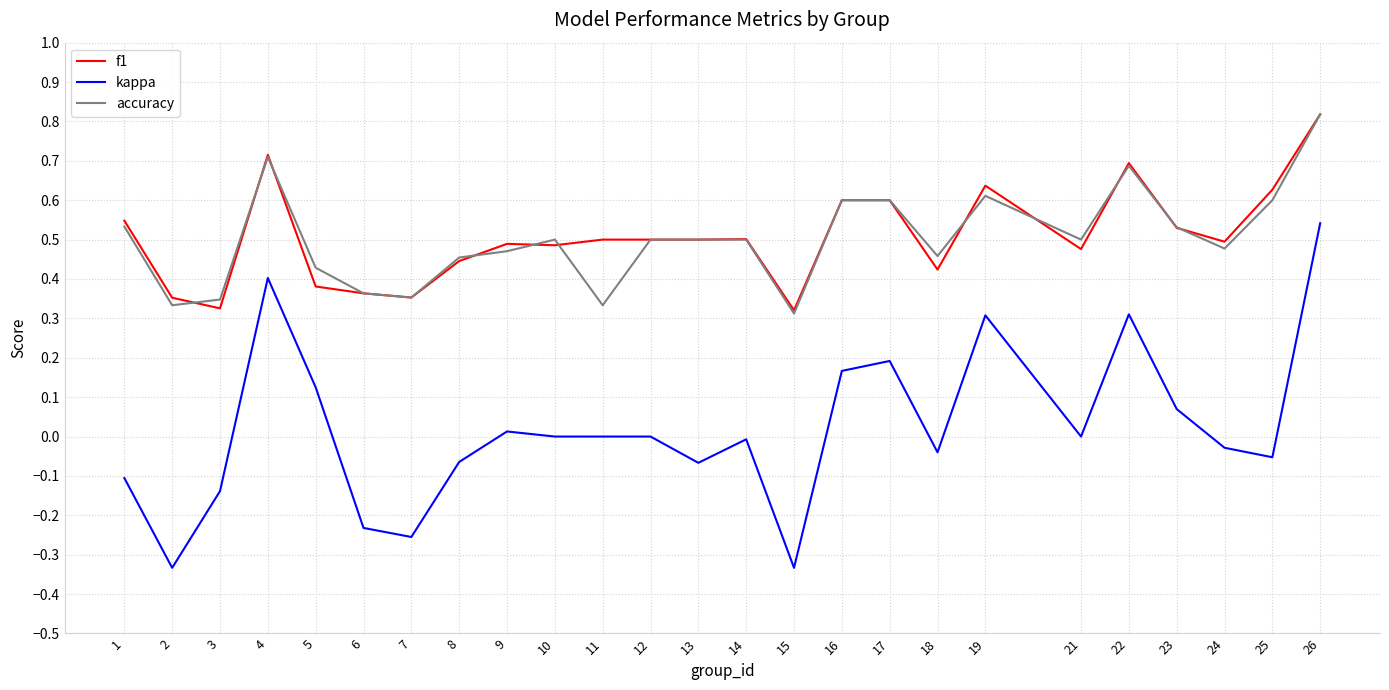

True or false: kappa and accuracy cross at least once.

False